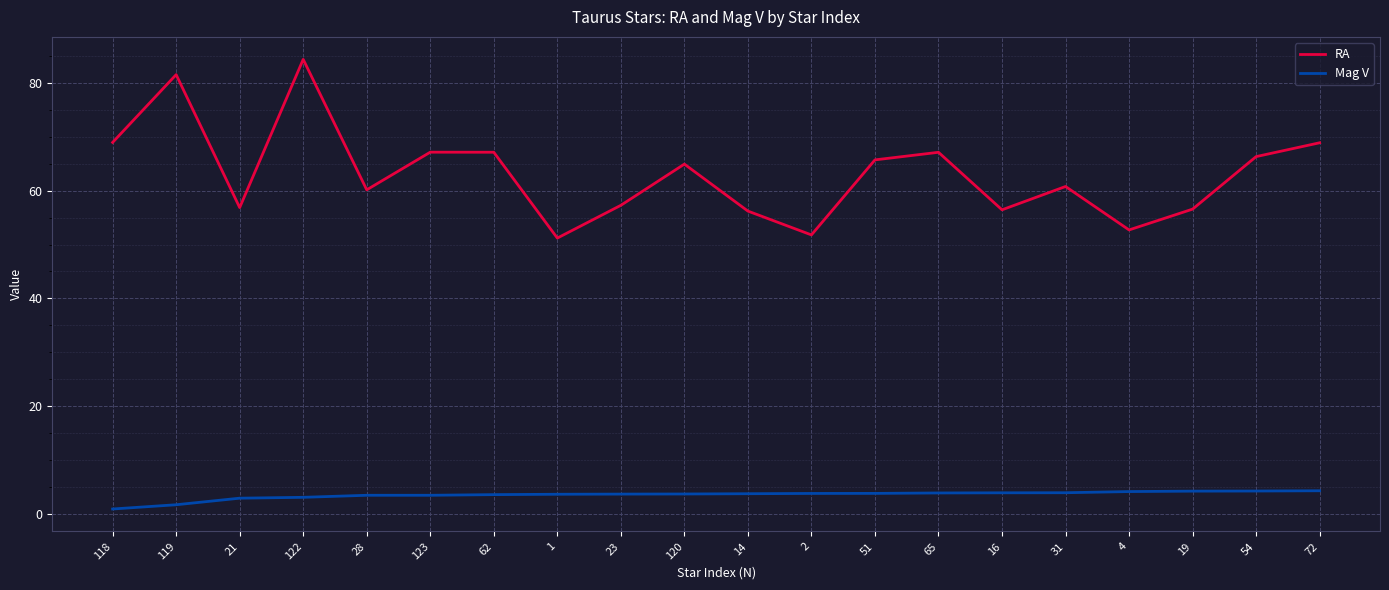

How many categories are shown in the chart?

20